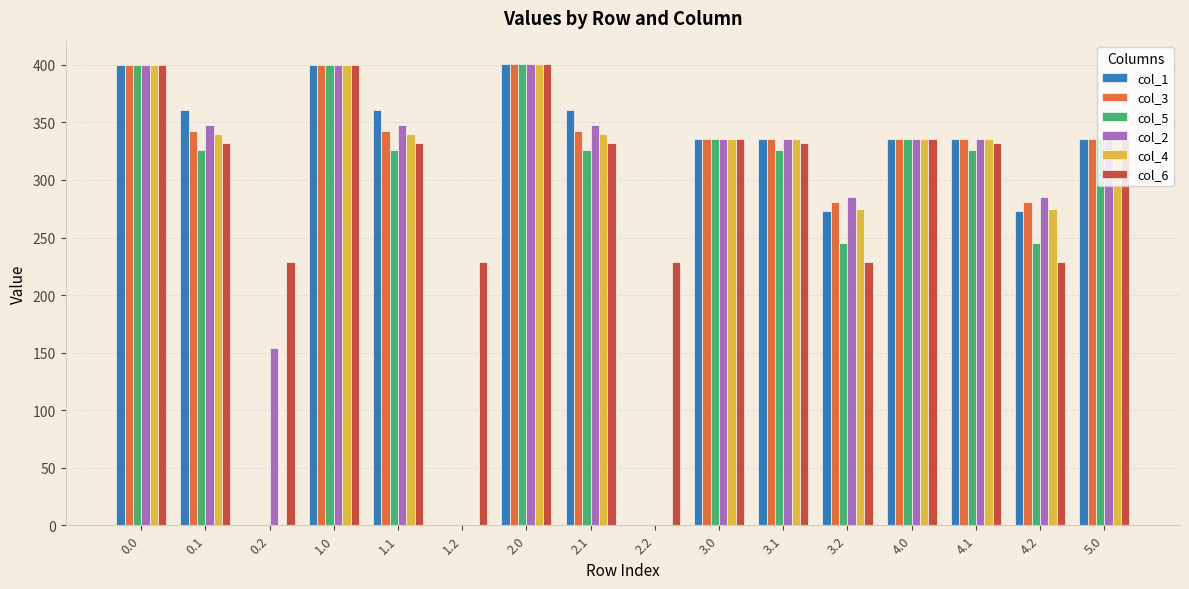

The value of col_4 at 3.1 is 336.0. True or false?

True